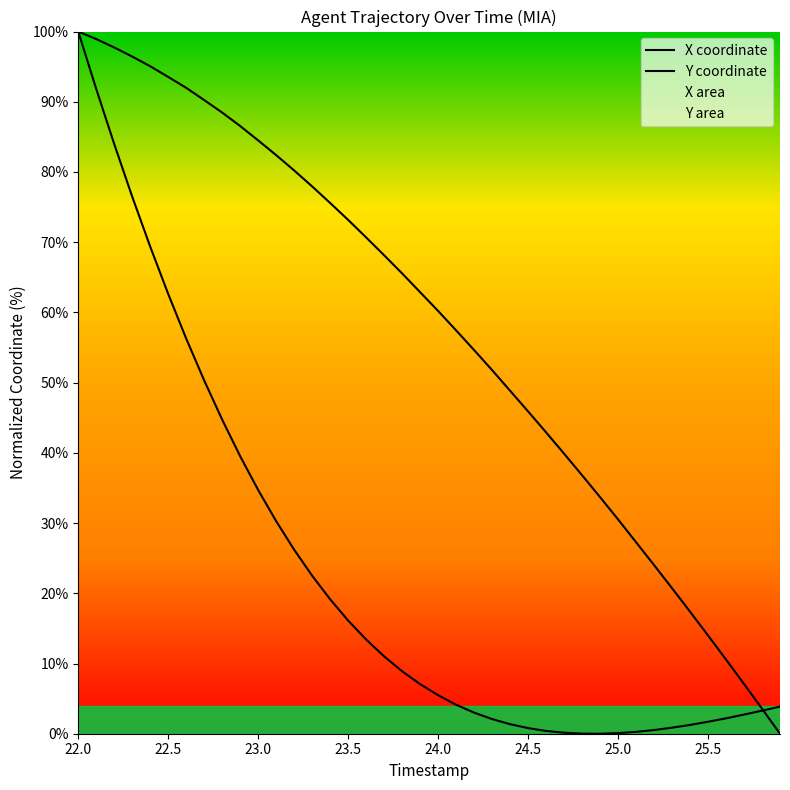

The value of Y coordinate at 23.0 is 84.5. True or false?

True